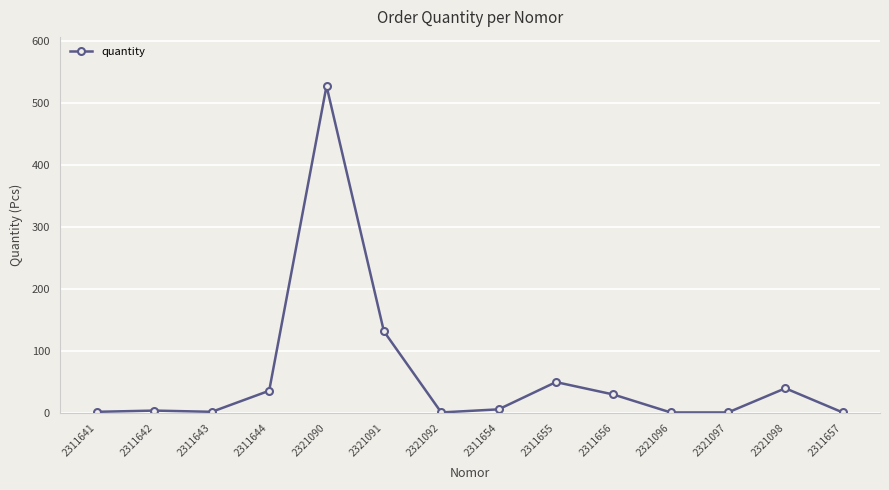

What is the sum of the values at 2321091 and 2321090?

660